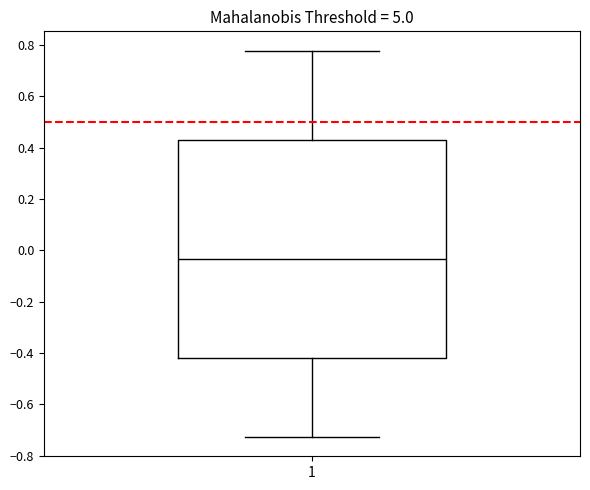

Read this box plot against the y-axis: the position of the median line, the range covered by the box, and the ends of both whiskers. The values are not printed on the chart, so give them approximately, as read against the axis.

median -0.04, box -0.42 to 0.44, whiskers -0.72 to 0.78